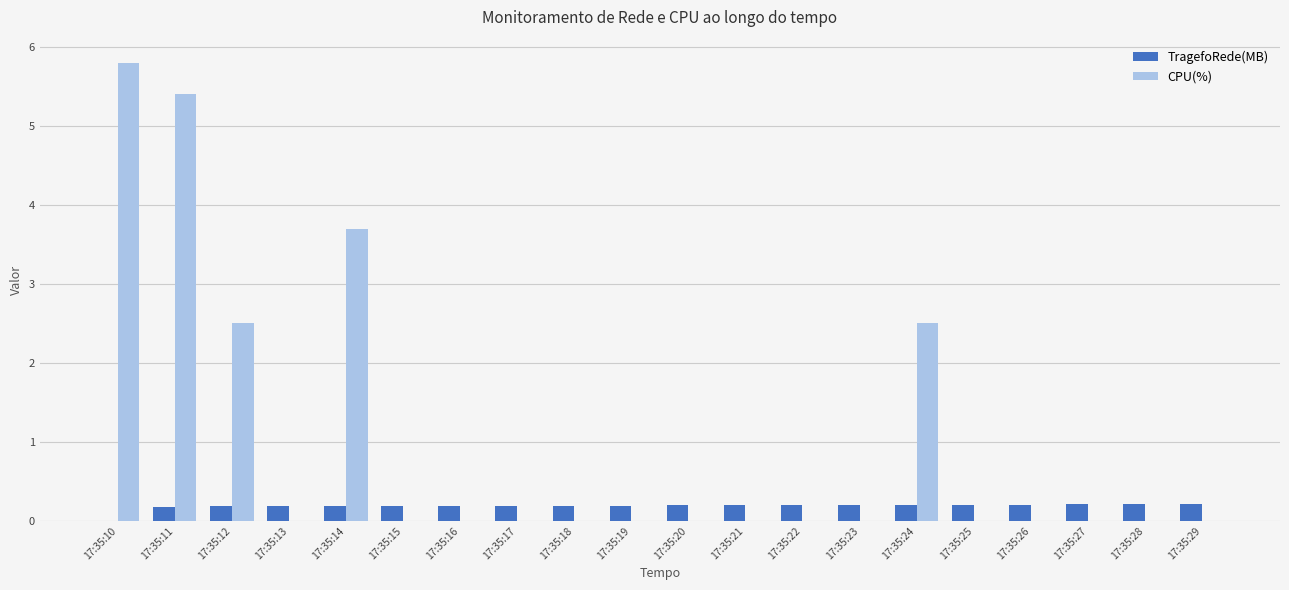

How many series are shown in this chart?

2